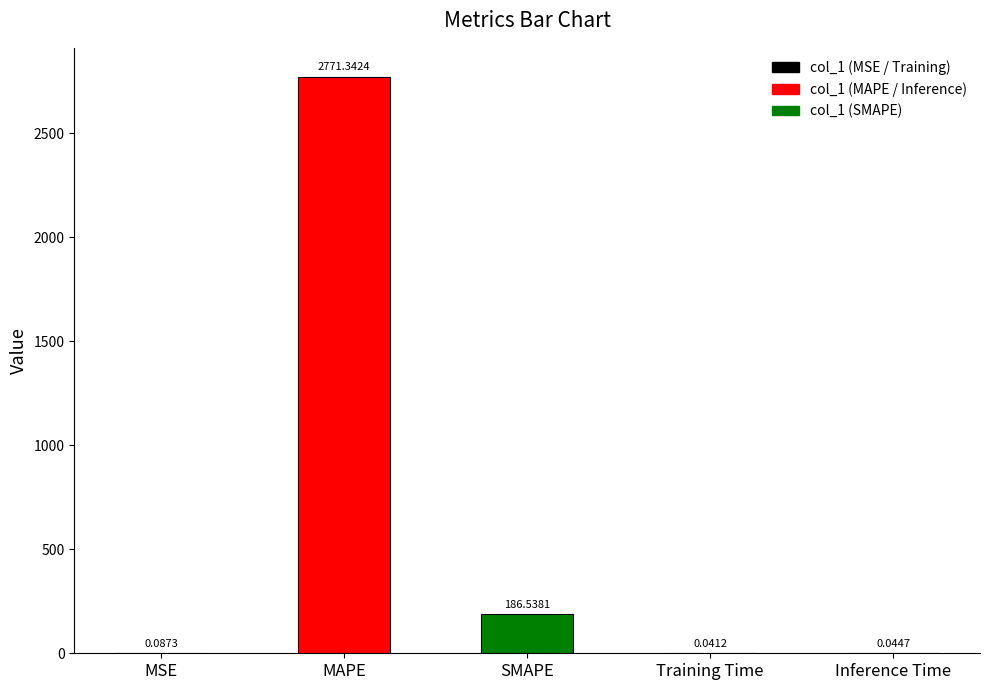

How many distinct data groups are displayed?

1